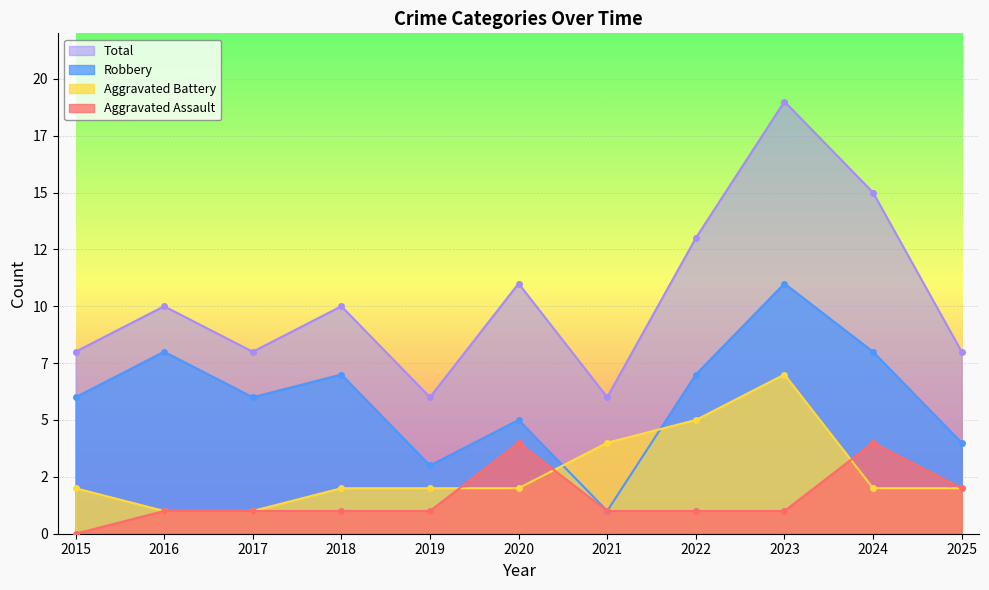

Reading left to right, list all the values displayed in this chart.

Aggravated Assault: 0	1	1	1	1	4	1	1	1	4	2
Aggravated Battery: 2	1	1	2	2	2	4	5	7	2	2
Robbery: 6	8	6	7	3	5	1	7	11	8	4
Total: 8	10	8	10	6	11	6	13	19	15	8